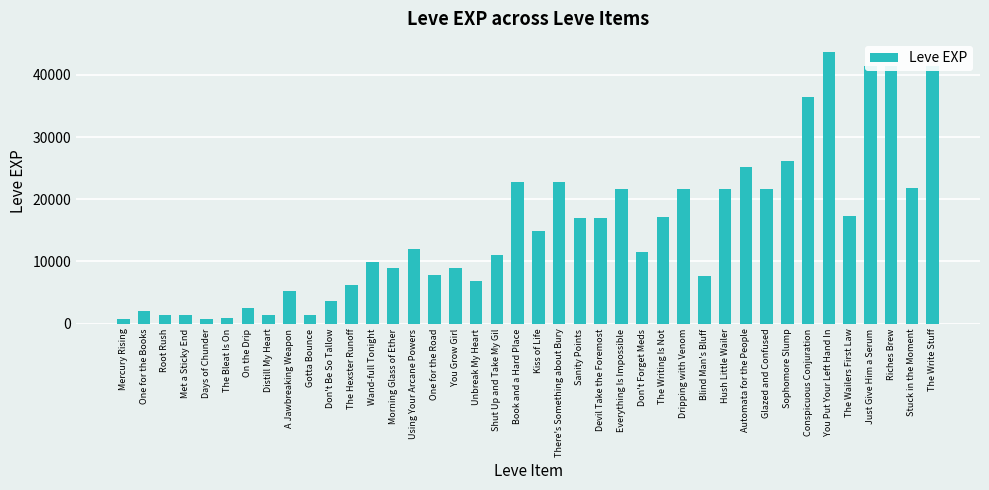

What is the maximum value shown in the chart?

43600